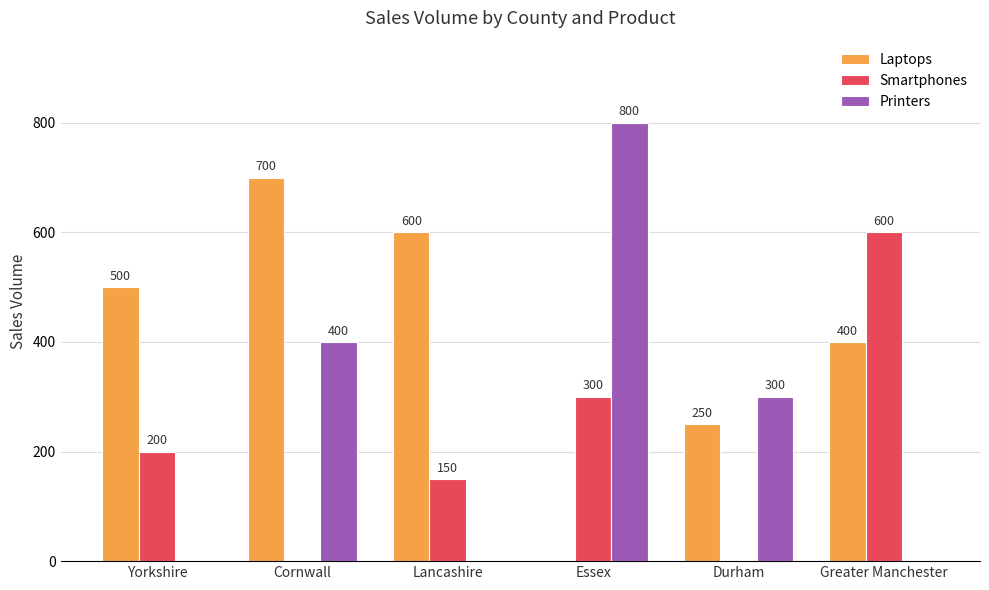

How many distinct data groups are displayed?

3